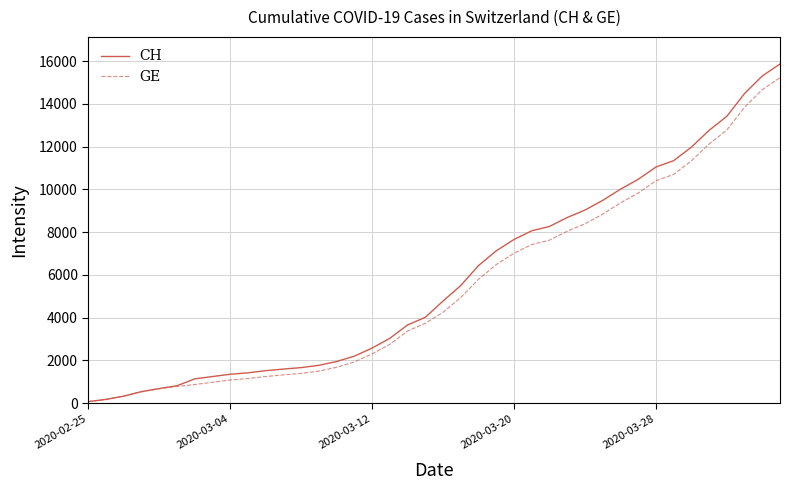

What is the maximum value shown in the chart?

15861